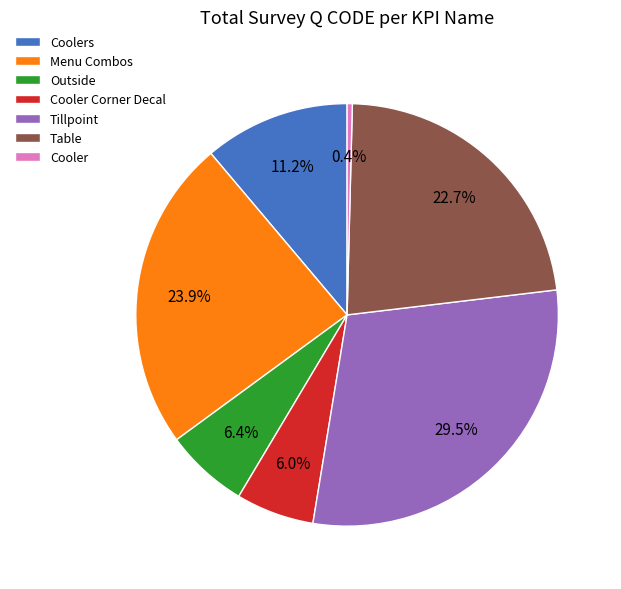

Is there any slice that represents more than half of the pie?

No